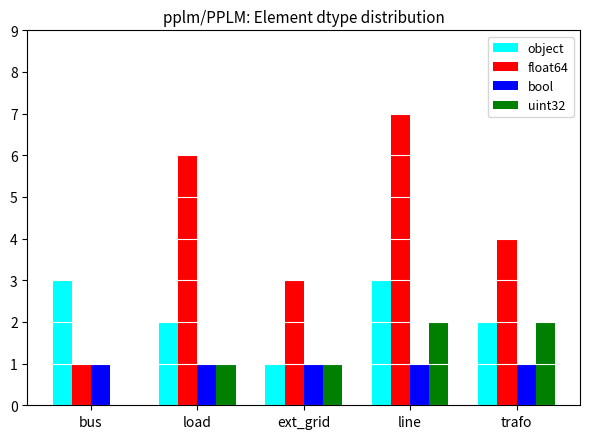

What is the total value across all series at load?

10